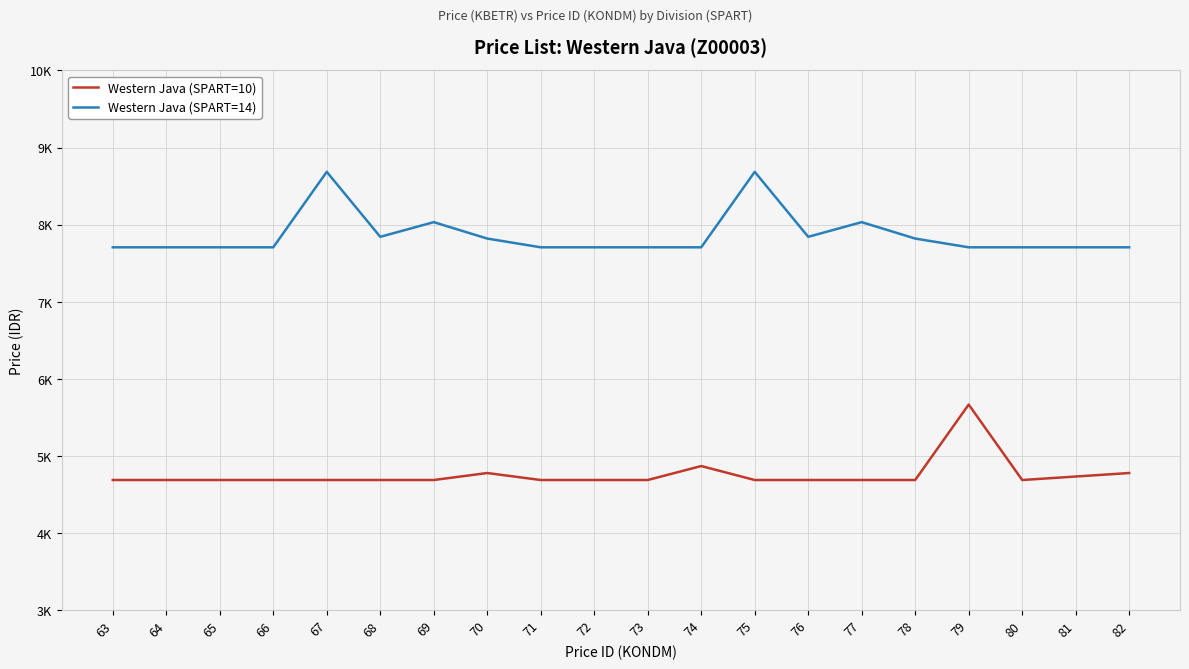

Rank the series by their maximum value, from lowest to highest.

Western Java (SPART=10), Western Java (SPART=14)